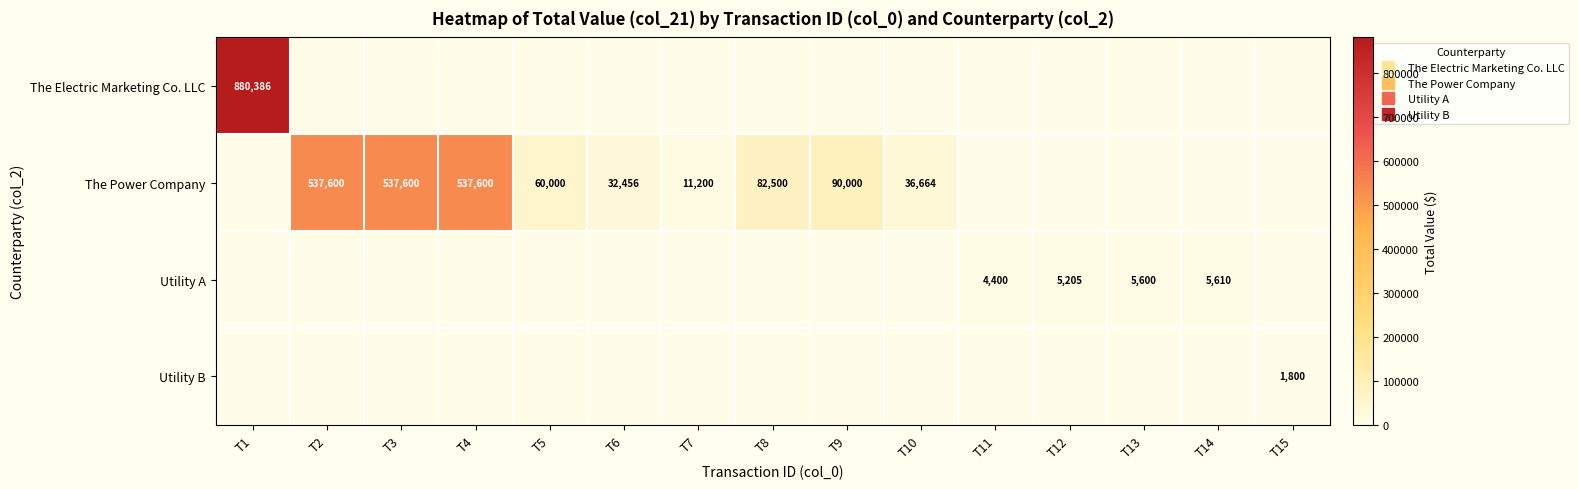

Which has a higher value, T9 or T1?

T1